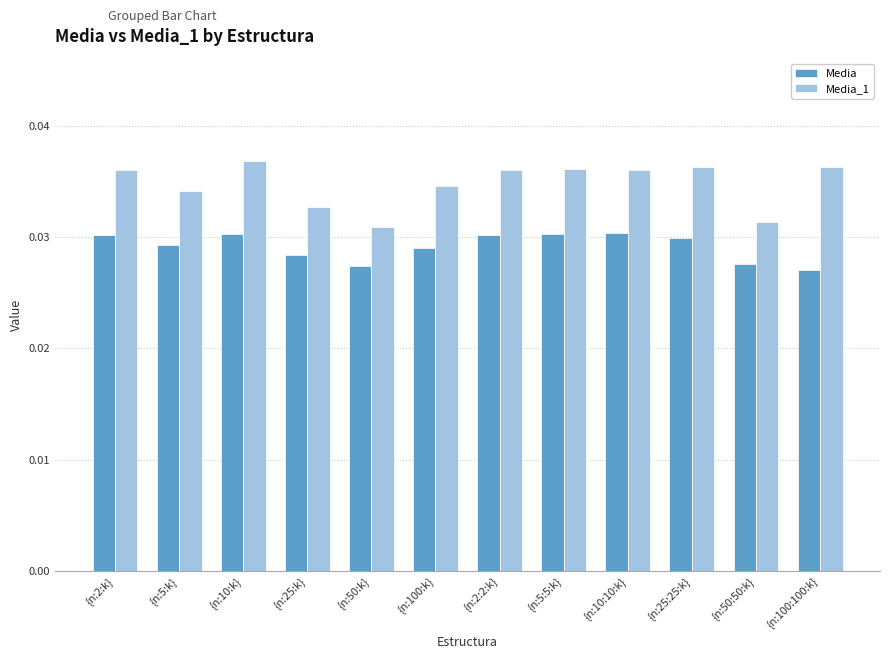

List the series in order of their overall mean, lowest first.

Media, Media_1